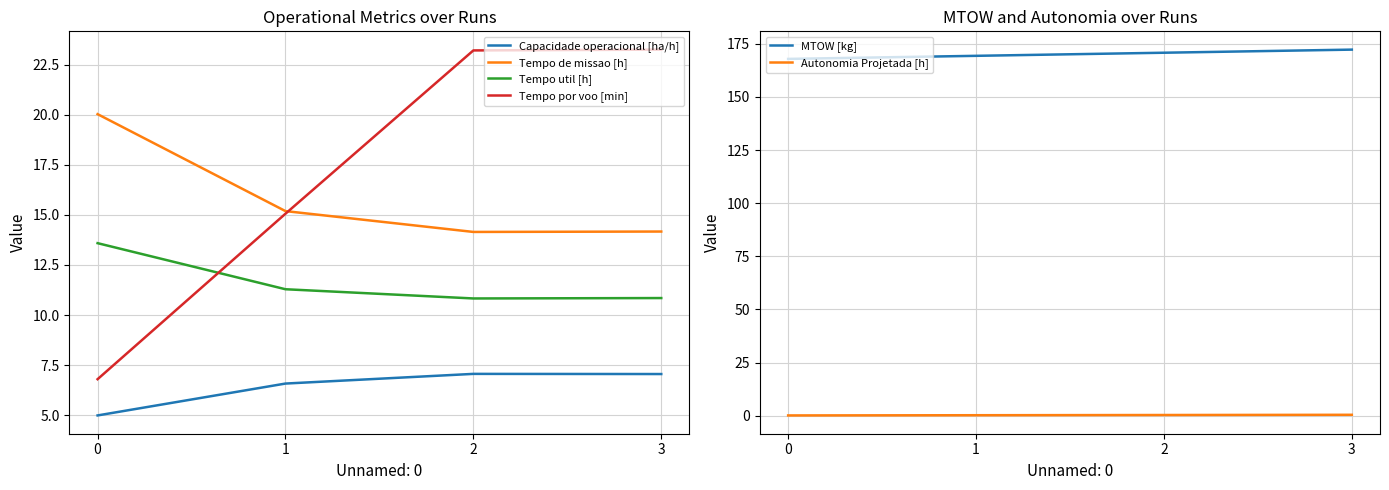

What are all the series names shown in the legend?

Capacidade operacional [ha/h], Tempo de missao [h], Tempo util [h], Tempo por voo [min], MTOW [kg], Autonomia Projetada [h]